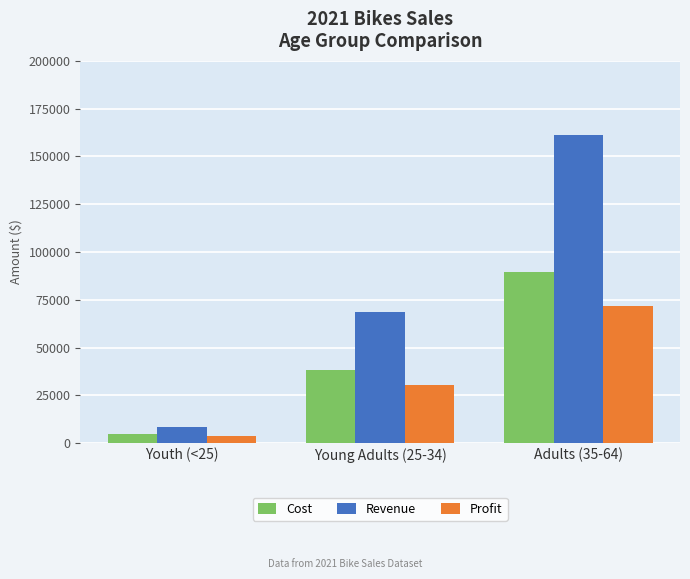

Is the value of Profit at Young Adults (25-34) greater than the value of Cost at Adults (35-64)?

No